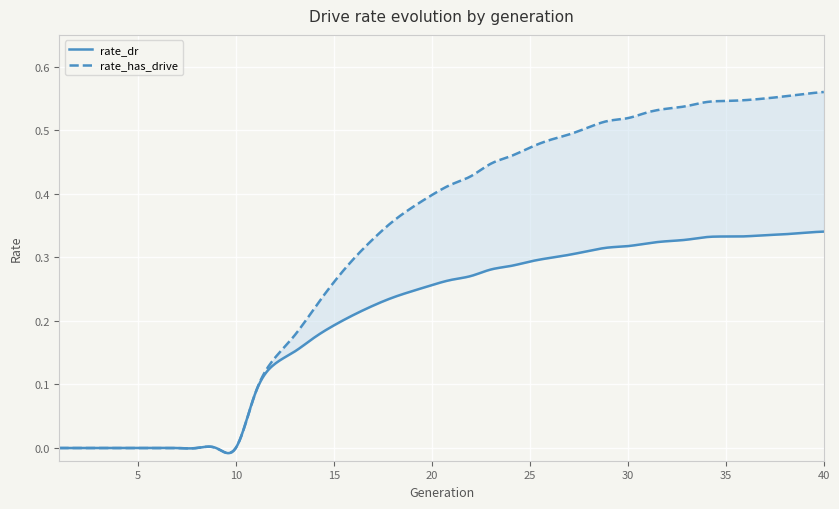

Is the value of rate_dr at 6 greater than the value of rate_has_drive at 12?

No